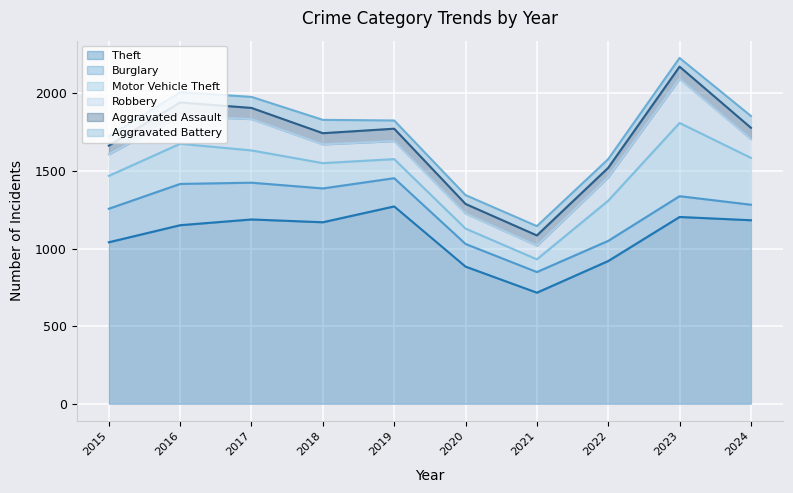

Rank the categories by Aggravated Battery value from lowest to highest.

2019, 2022, 2023, 2020, 2015, 2021, 2016, 2017, 2024, 2018